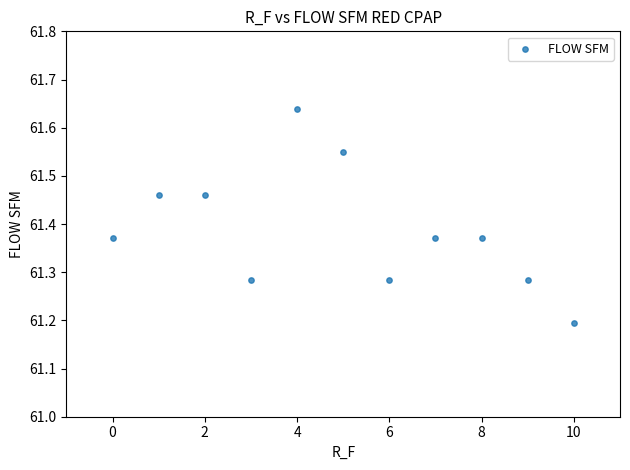

What is the range of Y values (max minus min)?

0.4